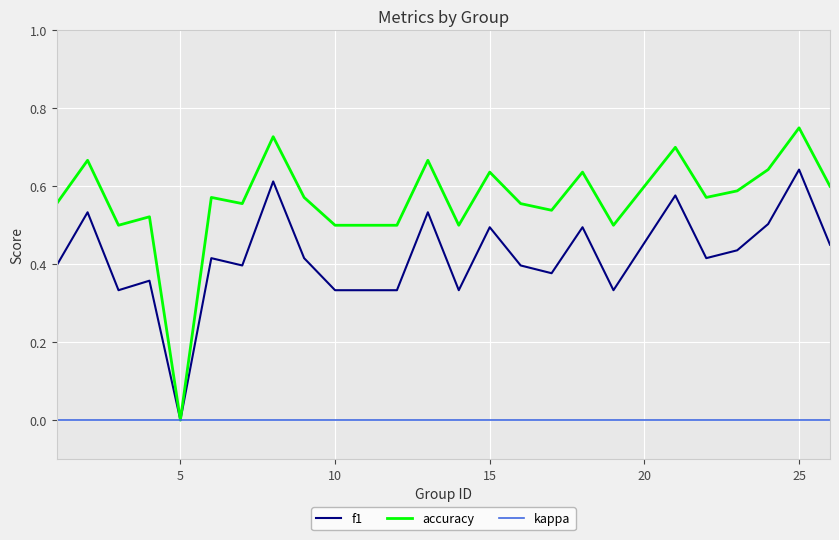

Which series has the largest range (max minus min)?

accuracy